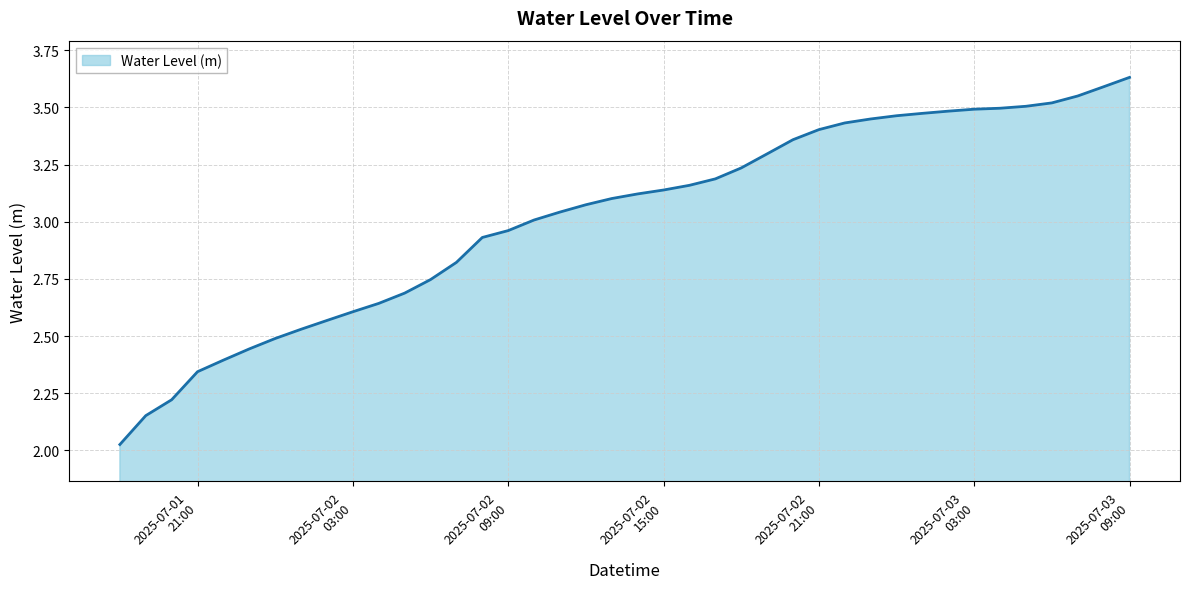

What is the difference between the maximum and minimum values?

1.6